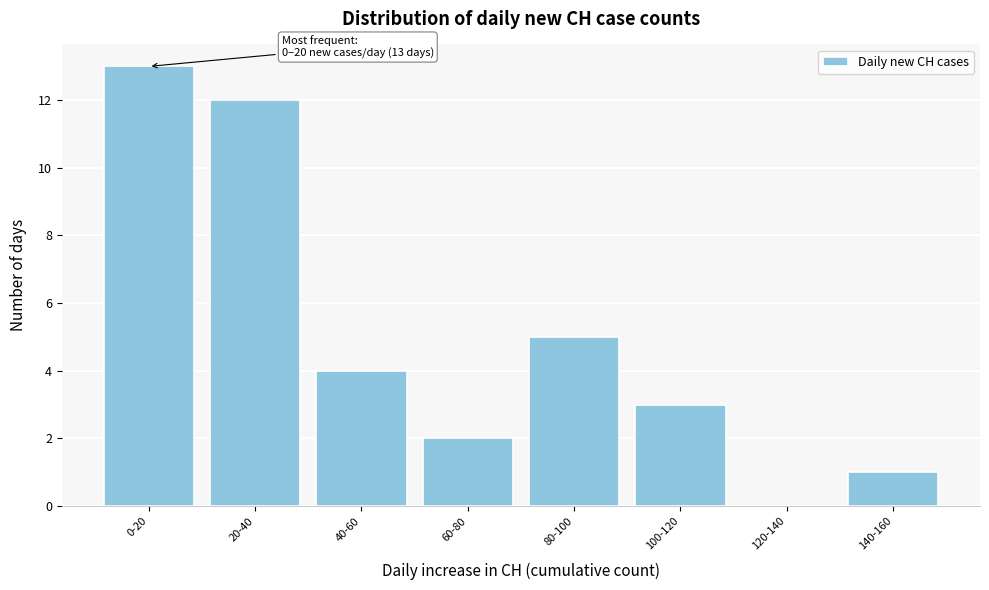

Reading right to left, extract all data points from this chart.

140-160=1	120-140=0	100-120=3	80-100=5	60-80=2	40-60=4	20-40=12	0-20=13